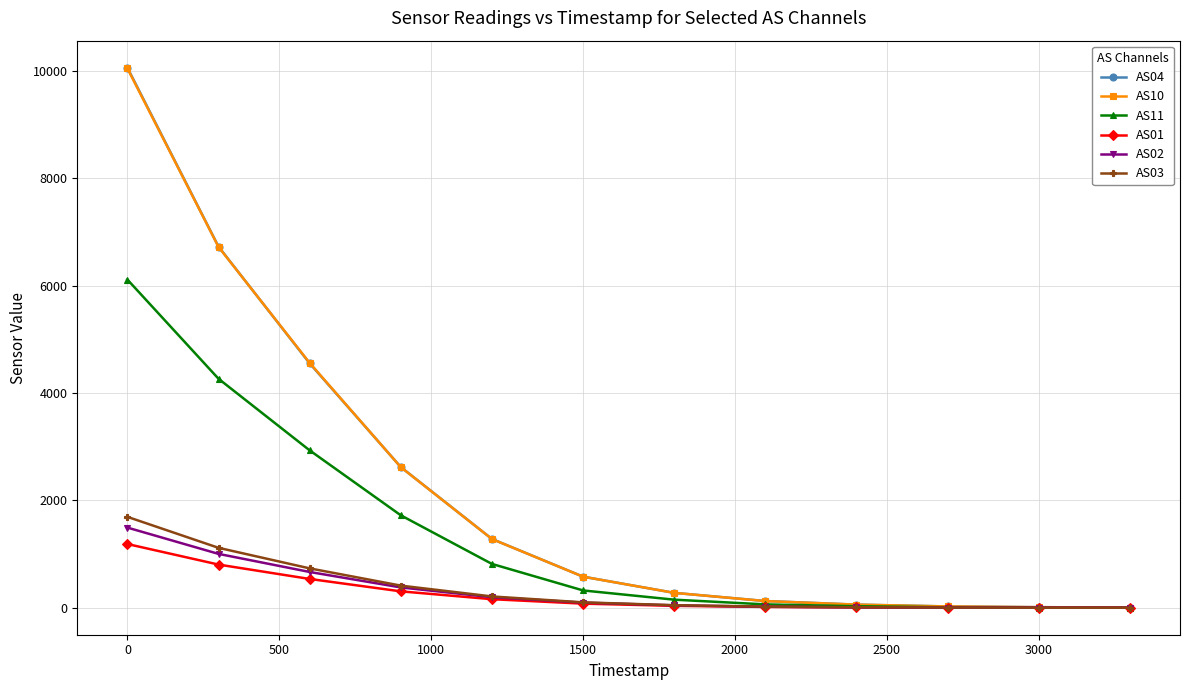

What is the maximum value shown in the chart?

10063